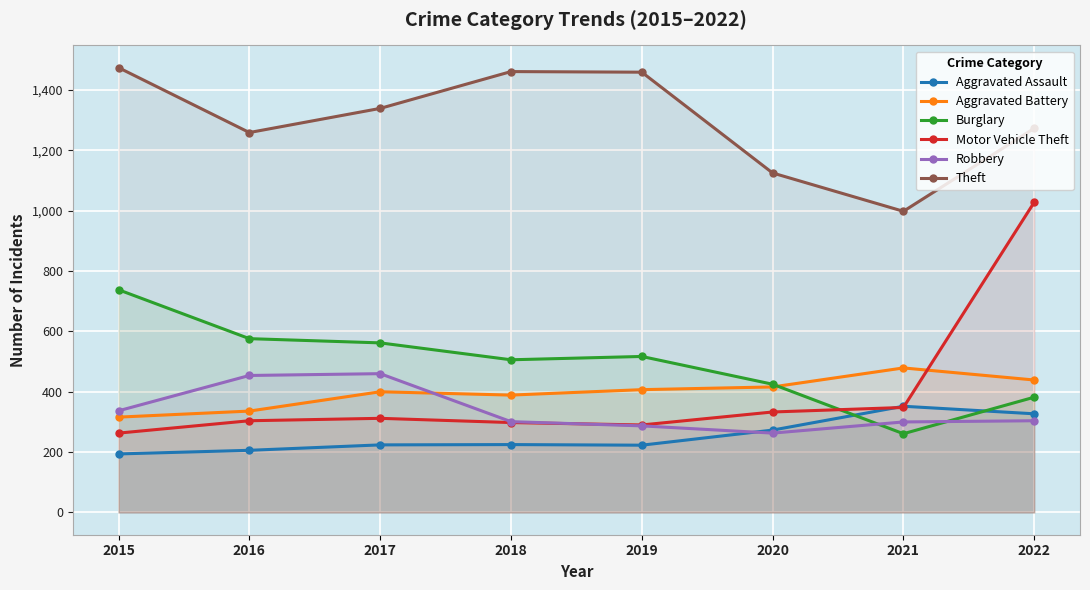

Rank the series at 2018 from highest to lowest value.

Theft, Burglary, Aggravated Battery, Robbery, Motor Vehicle Theft, Aggravated Assault